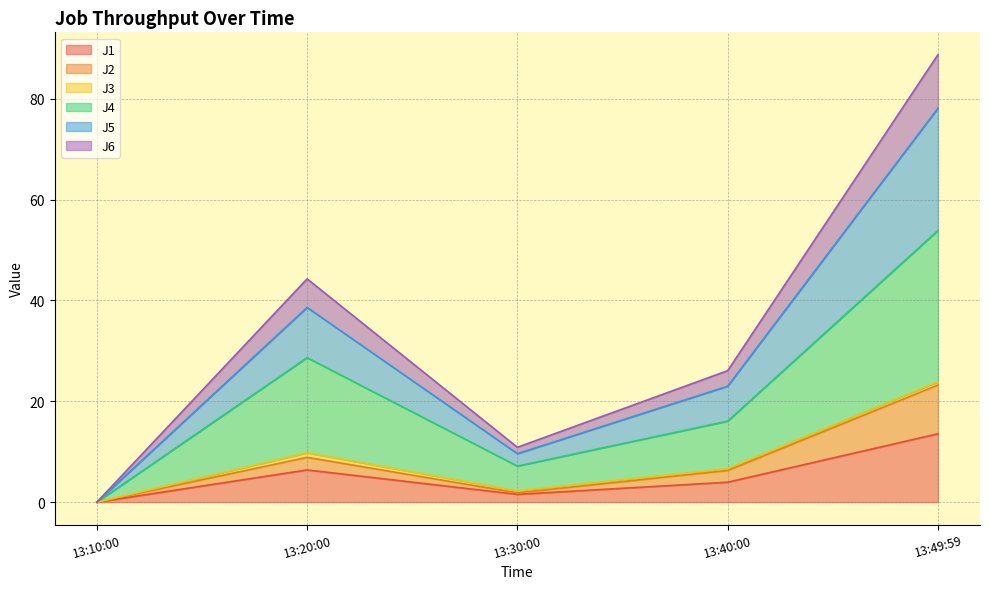

The value of J1 at 13:10:00 is -6.9. True or false?

False